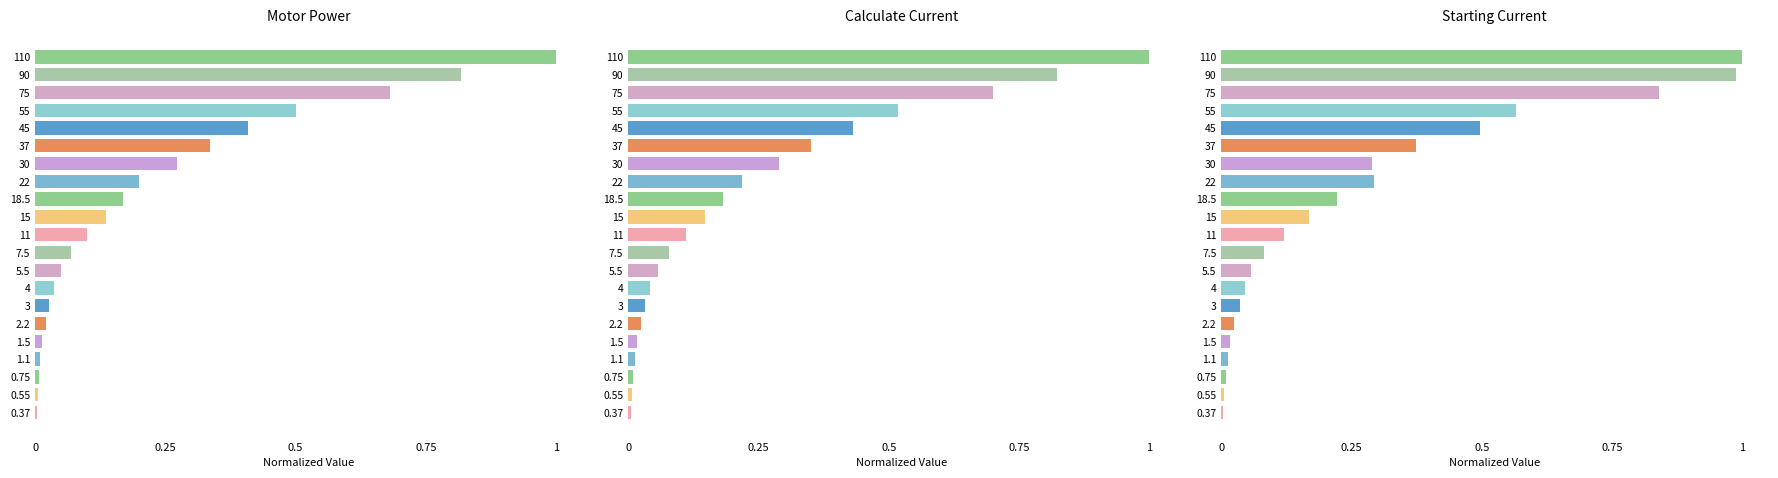

Is it true that Starting Current (A) equals 0.1 at 37?

False